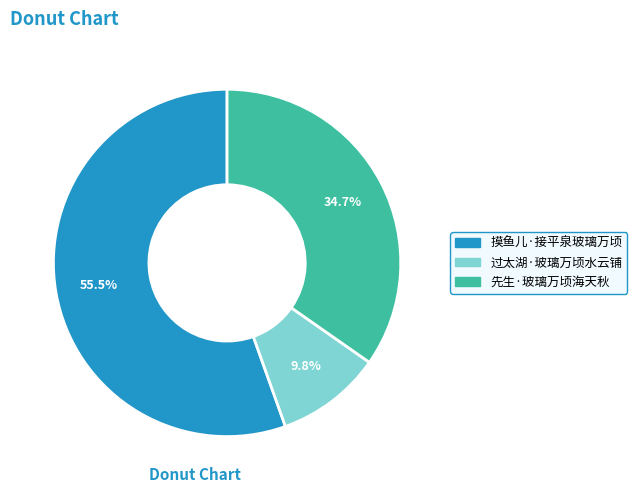

Which has a higher value, 摸鱼儿·接平泉玻璃万顷 or 过太湖·玻璃万顷水云铺?

摸鱼儿·接平泉玻璃万顷